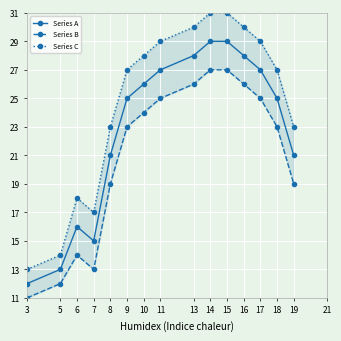

Which category has the highest value in the Series B series?

14